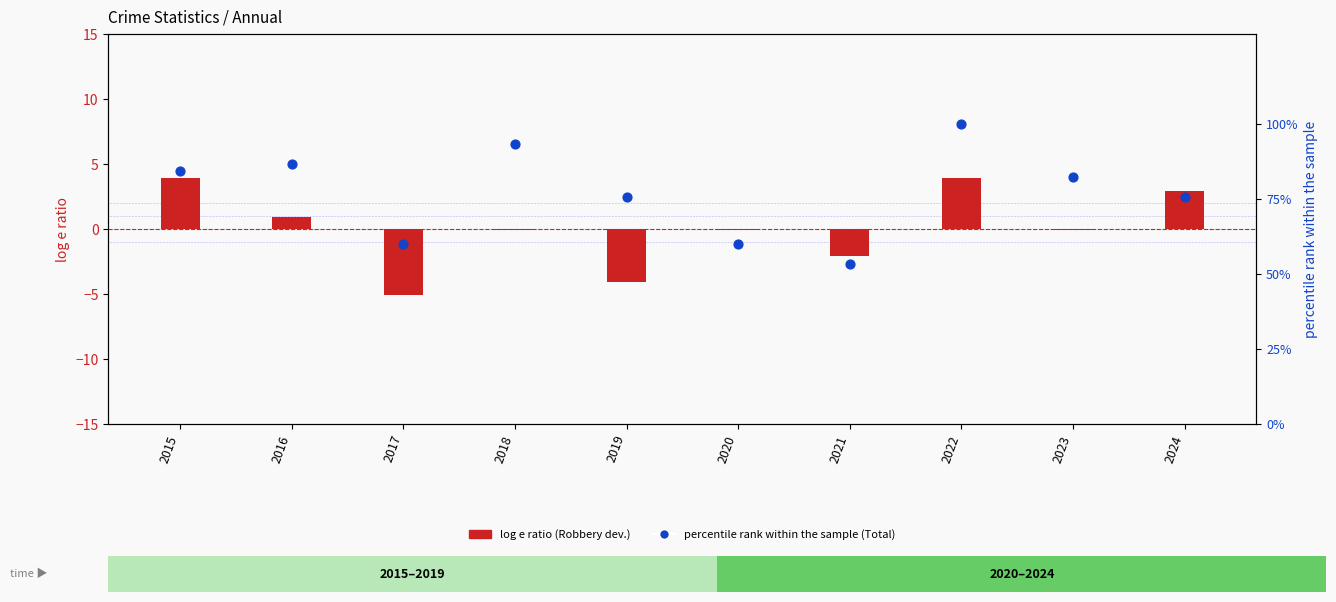

What are all the series names shown in the legend?

log e ratio (Robbery dev.), percentile rank within the sample (Total)